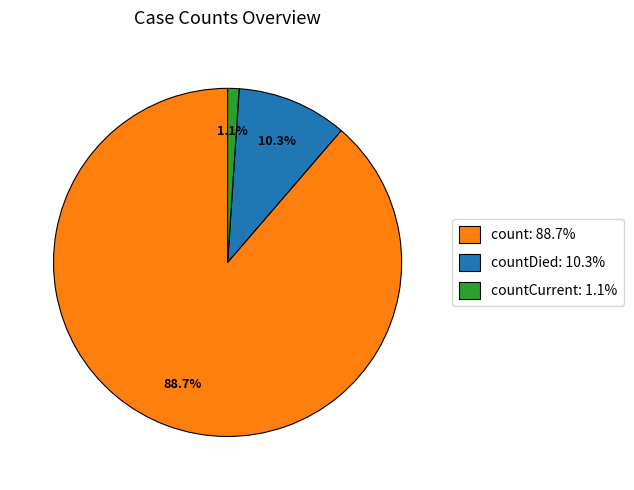

Is there any slice that represents more than half of the pie?

Yes